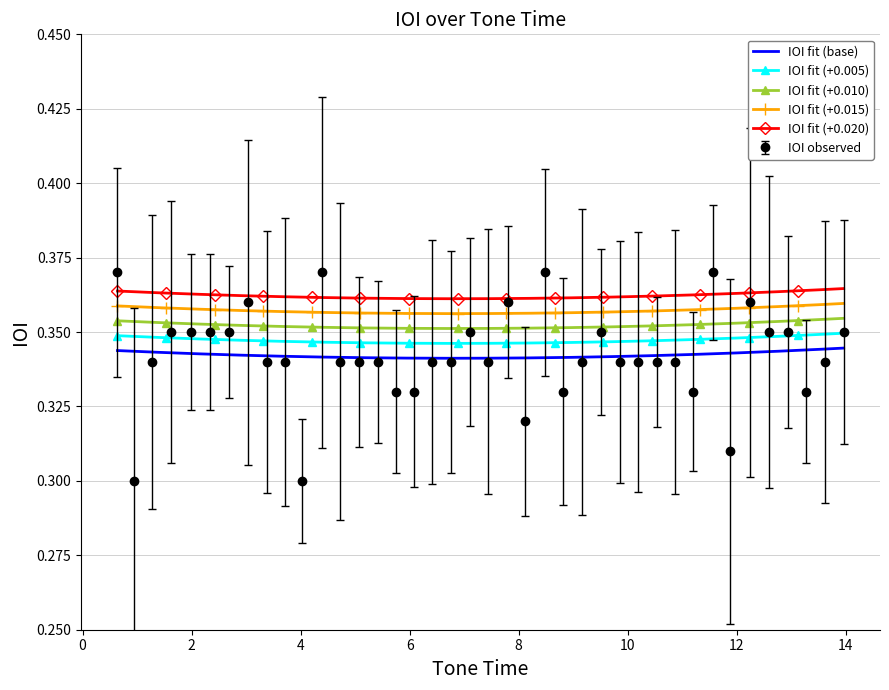

True or false: IOI observed has more than 0 points higher than both neighbors.

True